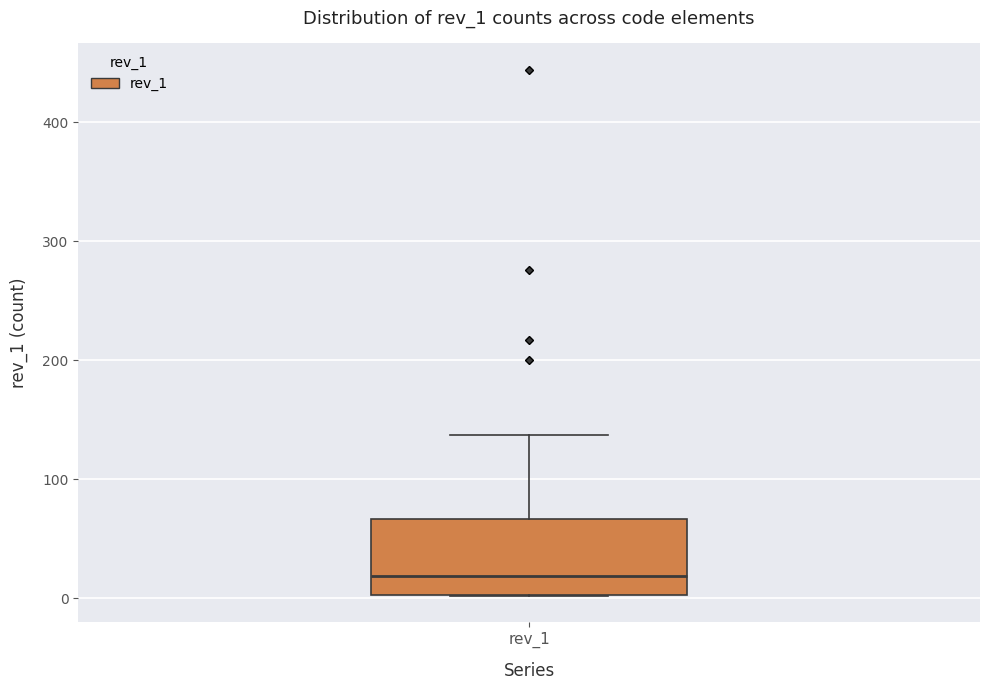

Read this box plot against the y-axis: the position of the median line, the range covered by the box, and the ends of both whiskers. The values are not printed on the chart, so give them approximately, as read against the axis.

median 20, box 0 to 70, whiskers 0 to 140